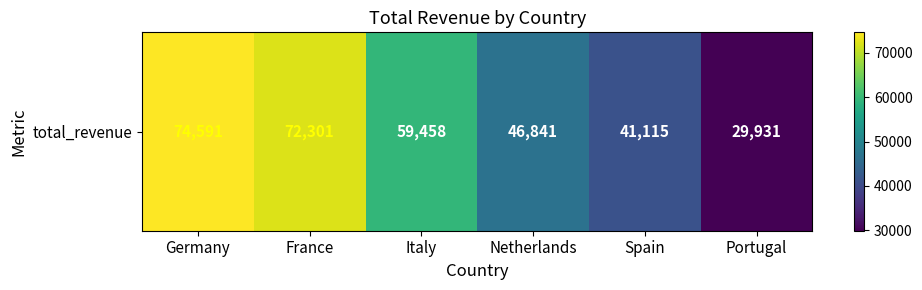

Read the value at France.

72300.7